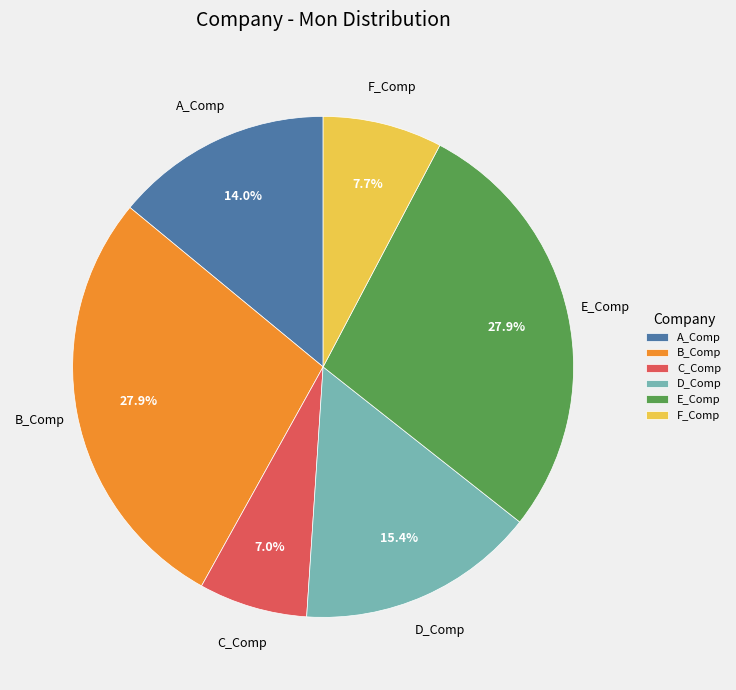

To the nearest percent, what portion does A_Comp represent?

14%